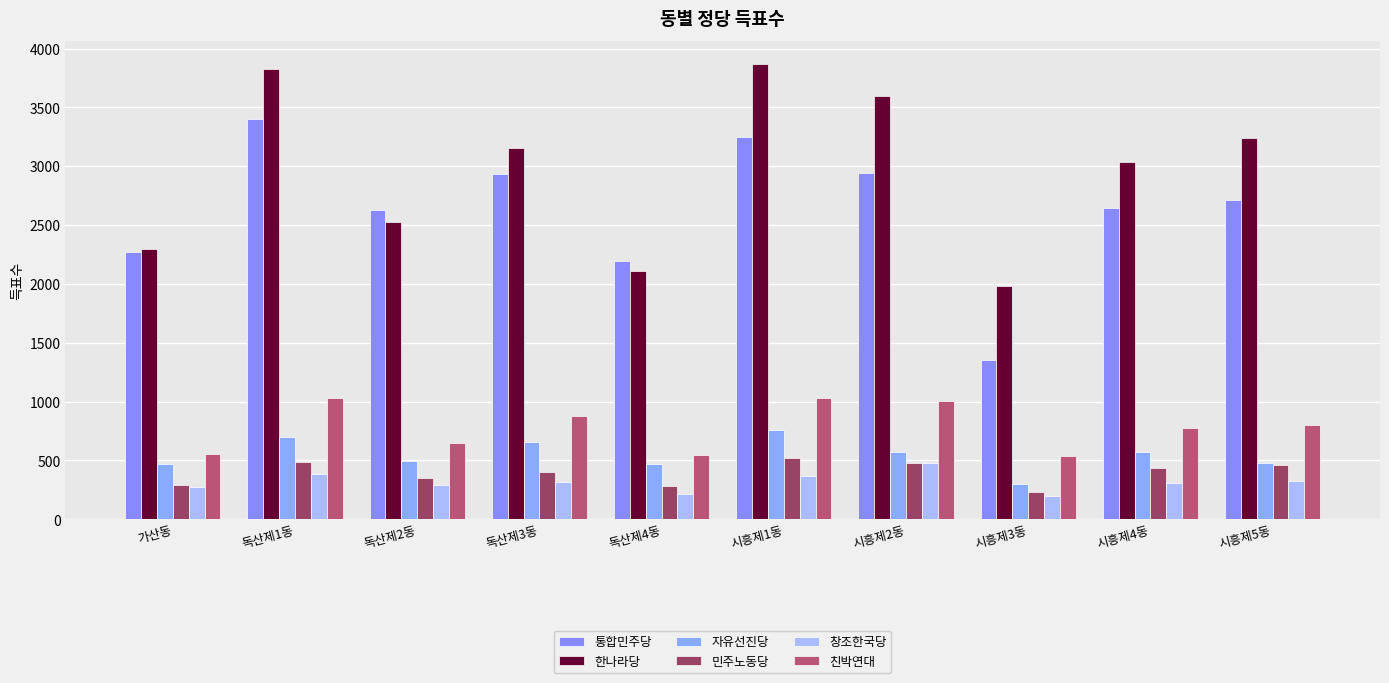

Which series has the largest range (max minus min)?

통합민주당